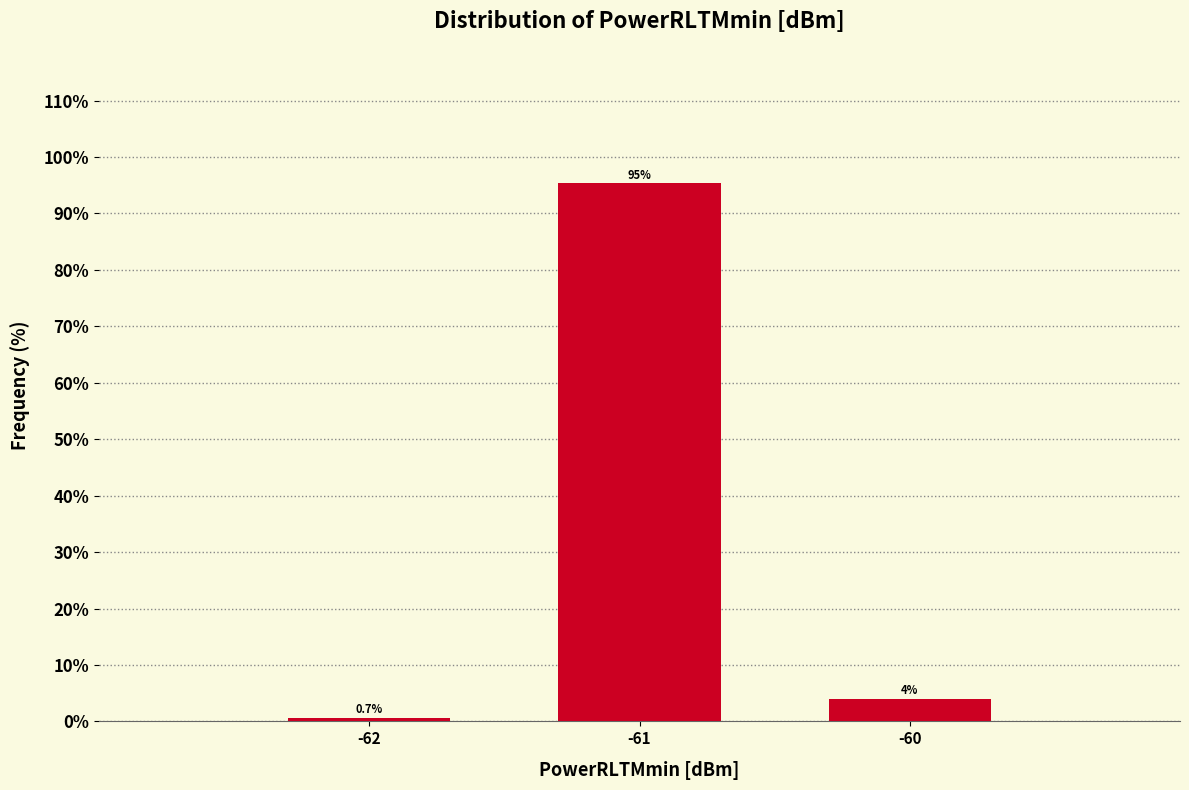

Reading left to right, transcribe all the data shown in this chart.

0.7	95.3	4.0